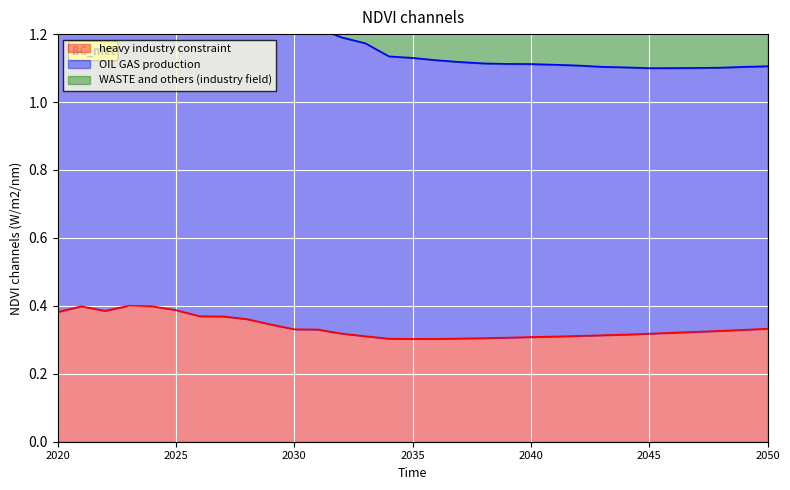

Is the value of AllRegions at 2024 greater than the value of OIL GAS production at 2048?

Yes